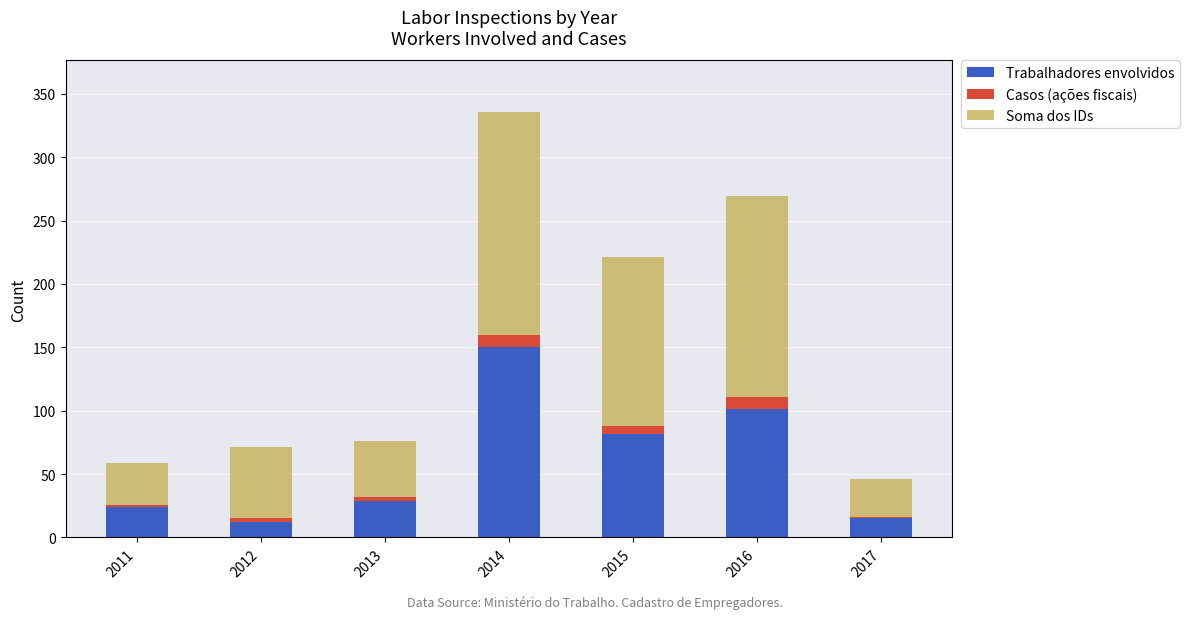

Is it true that Trabalhadores envolvidos equals 82 at 2015?

True